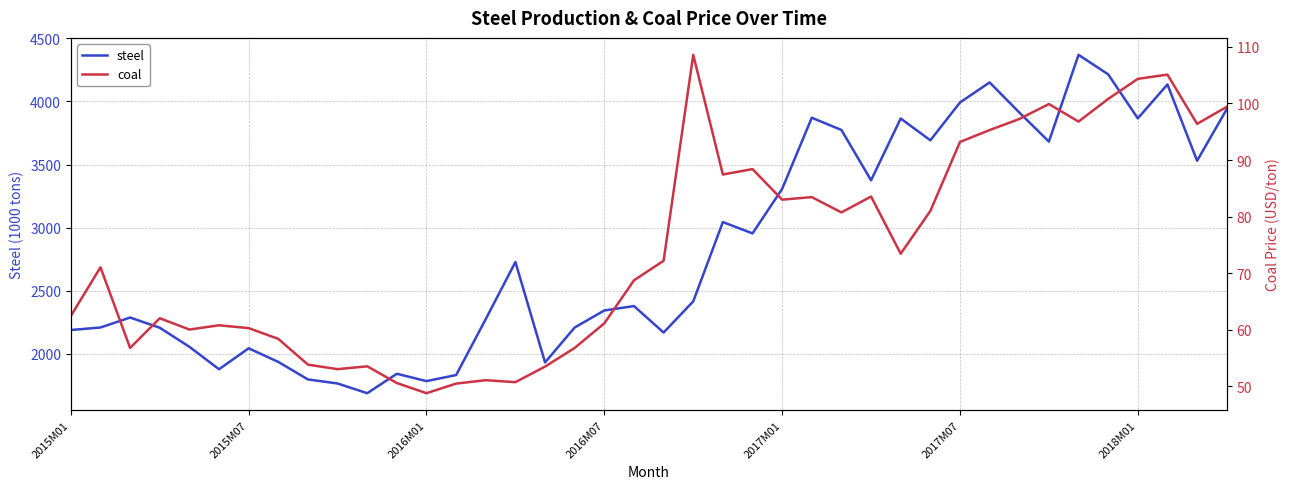

At 27, list the series in order from smallest to largest.

coal, steel